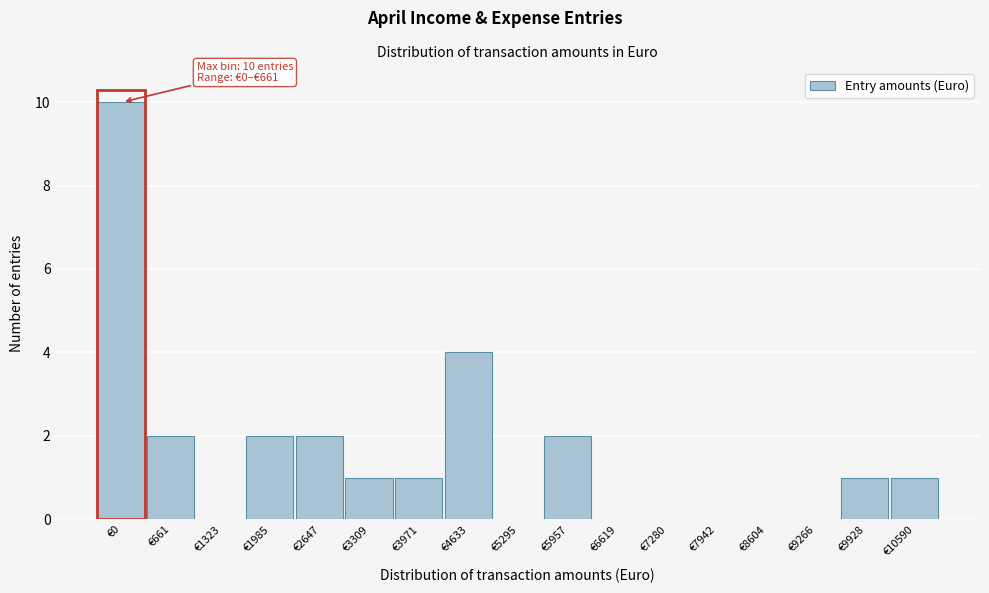

Reading left to right, what are all the values shown in this chart?

€0=10	€661=2	€1323=0	€1985=2	€2647=2	€3309=1	€3971=1	€4633=4	€5295=0	€5957=2	€6619=0	€7280=0	€7942=0	€8604=0	€9266=0	€9928=1	€10590=1